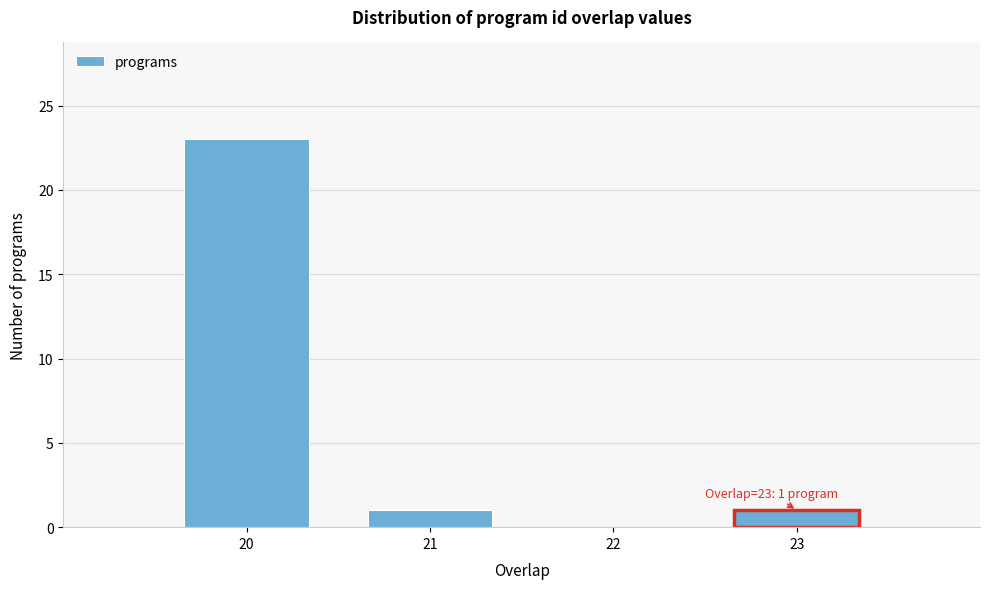

Over which range of the x-axis is the bar tallest?

19.5 to 20.5